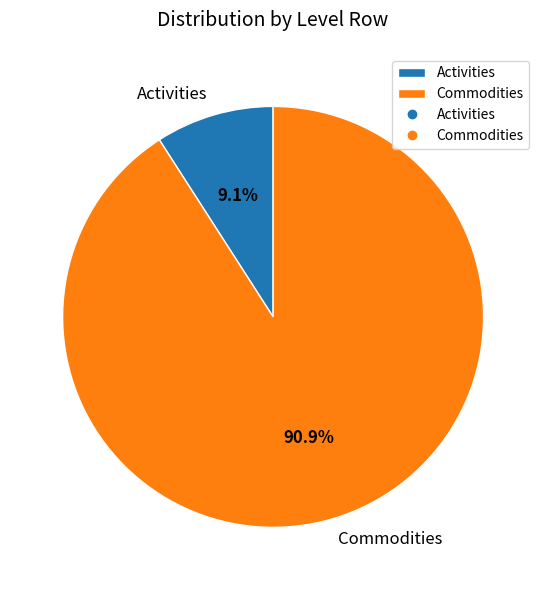

How many segments does this pie chart have?

2